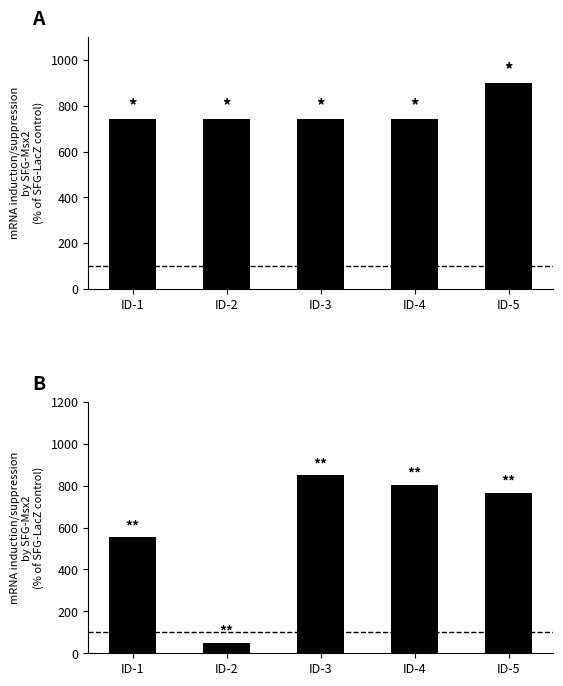

Which series has the largest range (max minus min)?

Nord